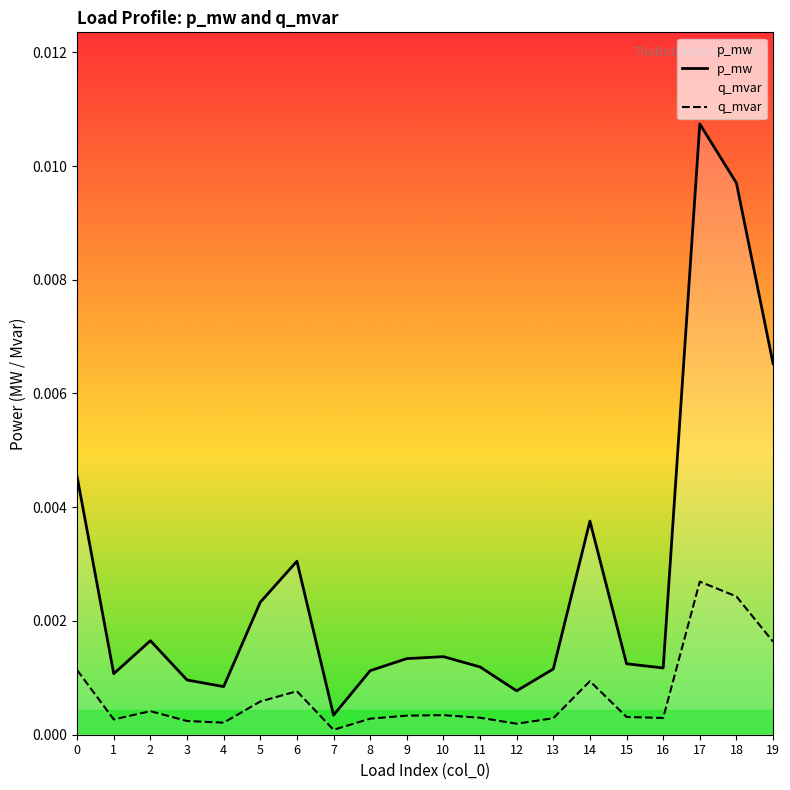

Rank the series by their average value, from lowest to highest.

q_mvar, p_mw